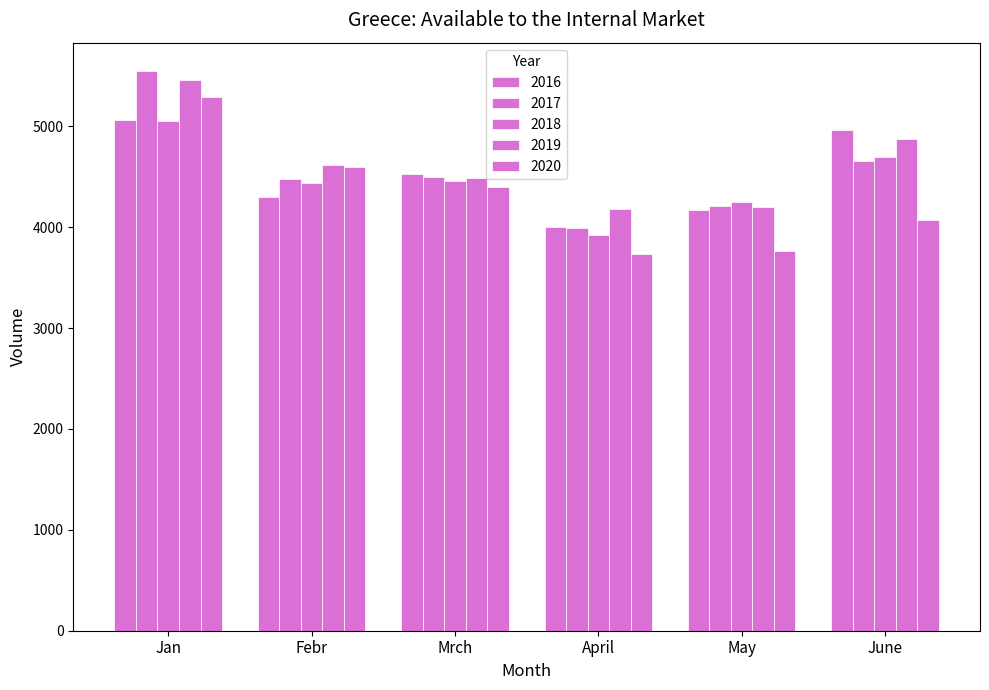

Is it true that 2016 equals 4300.0 at Febr?

True